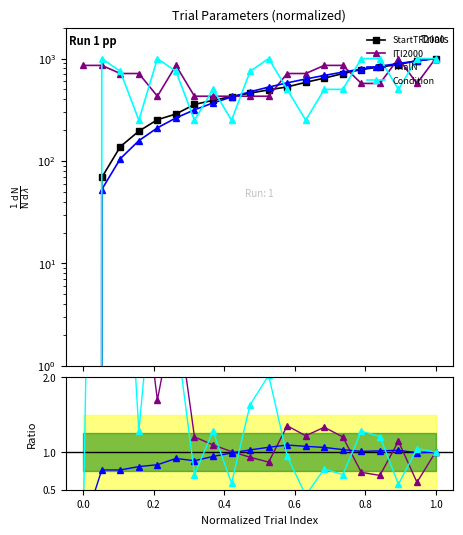

Reading left to right, list all the values displayed in this chart.

StartTR2000: 0.0	69.0	137.9	195.4	252.9	287.4	356.3	390.8	425.3	459.8	494.3	528.7	586.2	643.7	712.6	781.6	827.6	873.6	954.0	1000.0
ITI2000: 857.1	857.1	714.3	714.3	428.6	857.1	428.6	428.6	428.6	428.6	428.6	714.3	714.3	857.1	857.1	571.4	571.4	1000.0	571.4	1000.0
TrialN: 0.0	52.6	105.3	157.9	210.5	263.2	315.8	368.4	421.1	473.7	526.3	578.9	631.6	684.2	736.8	789.5	842.1	894.7	947.4	1000.0
Condition: 0.0	1000.0	750.0	250.0	1000.0	750.0	250.0	500.0	250.0	750.0	1000.0	500.0	250.0	500.0	500.0	1000.0	1000.0	500.0	1000.0	1000.0